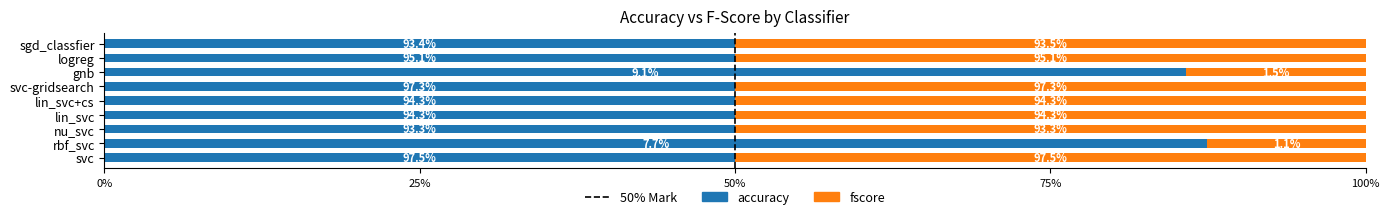

At lin_svc+cs, list the series in order from largest to smallest.

accuracy, fscore